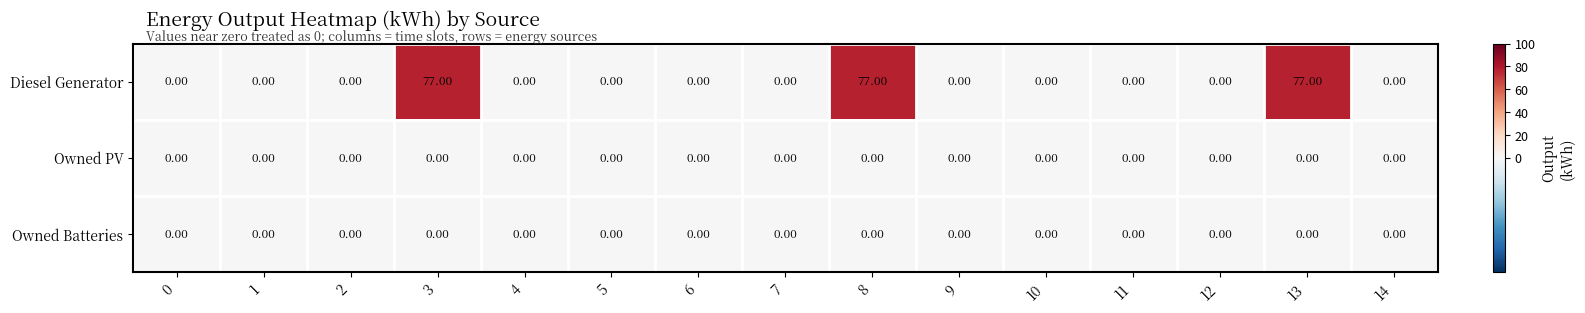

What is the difference between the highest and lowest values at 13?

77